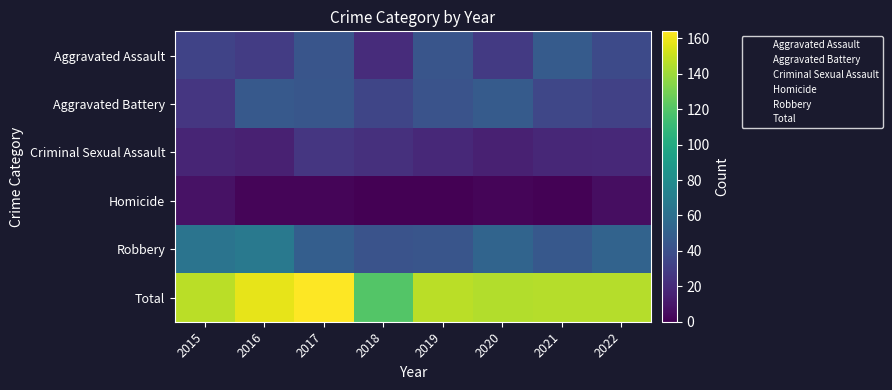

Between 2022 and 2018, which is larger?

2022